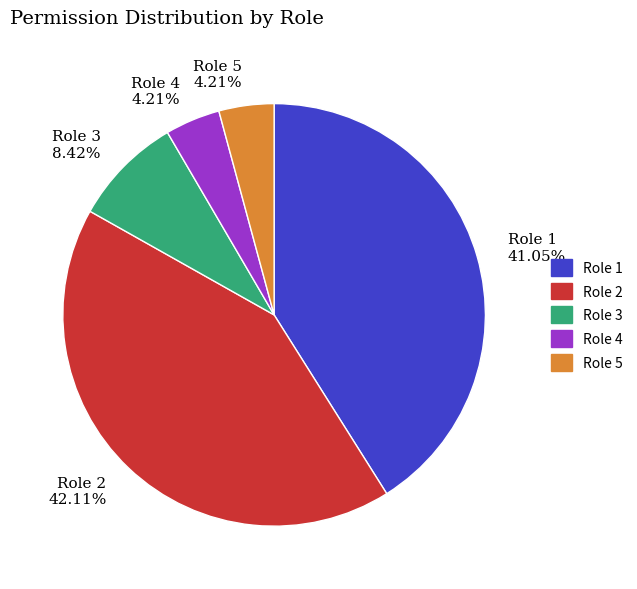

True or false: Role 1 accounts for 41% of the total.

True